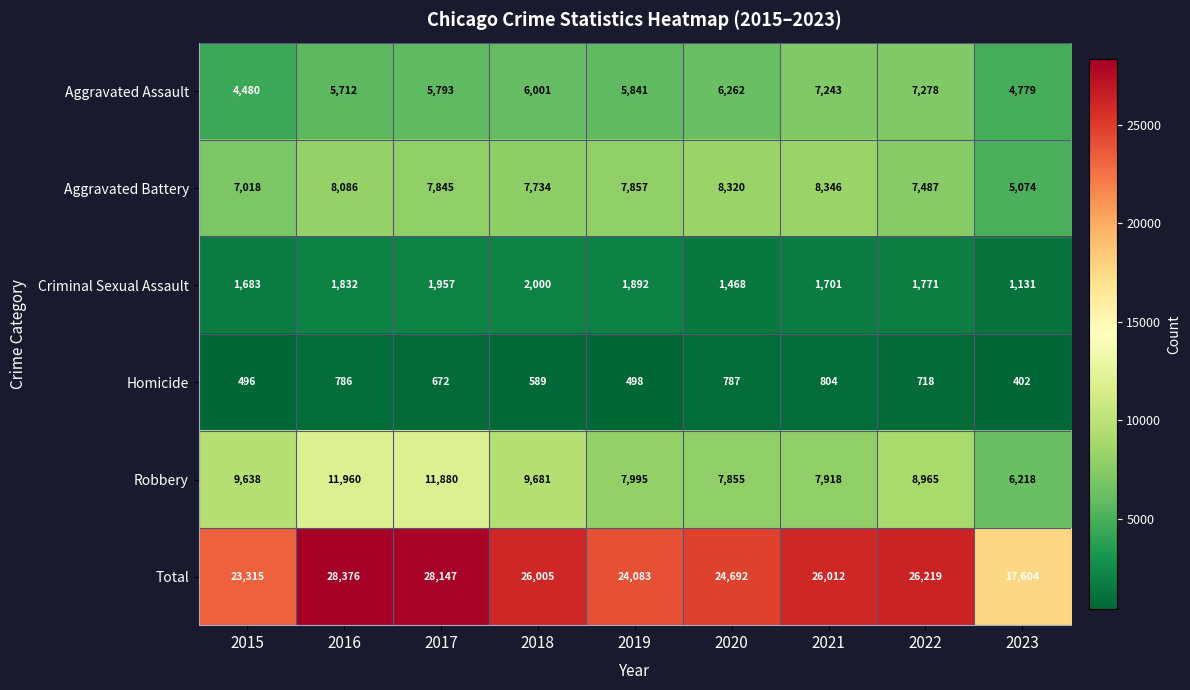

Is the value of Aggravated Assault at 2019 greater than the value of Robbery at 2016?

No